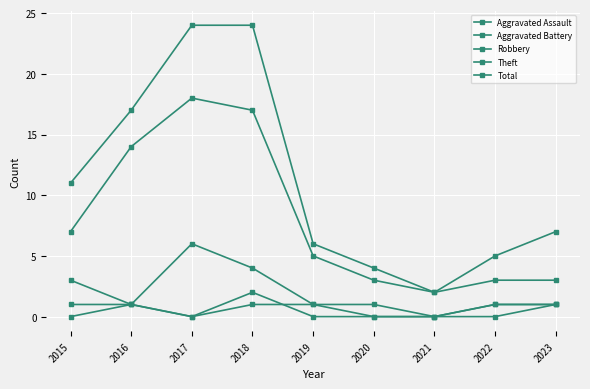

At which category is the sum across all series the highest?

2017